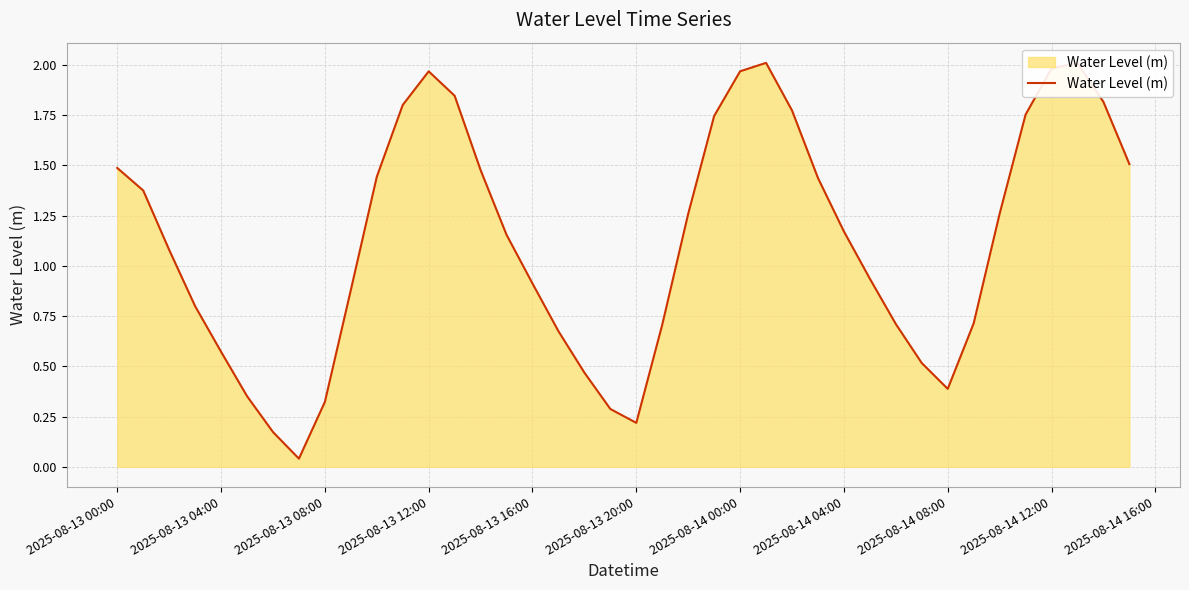

Is this an area chart (filled region under the line)?

Yes